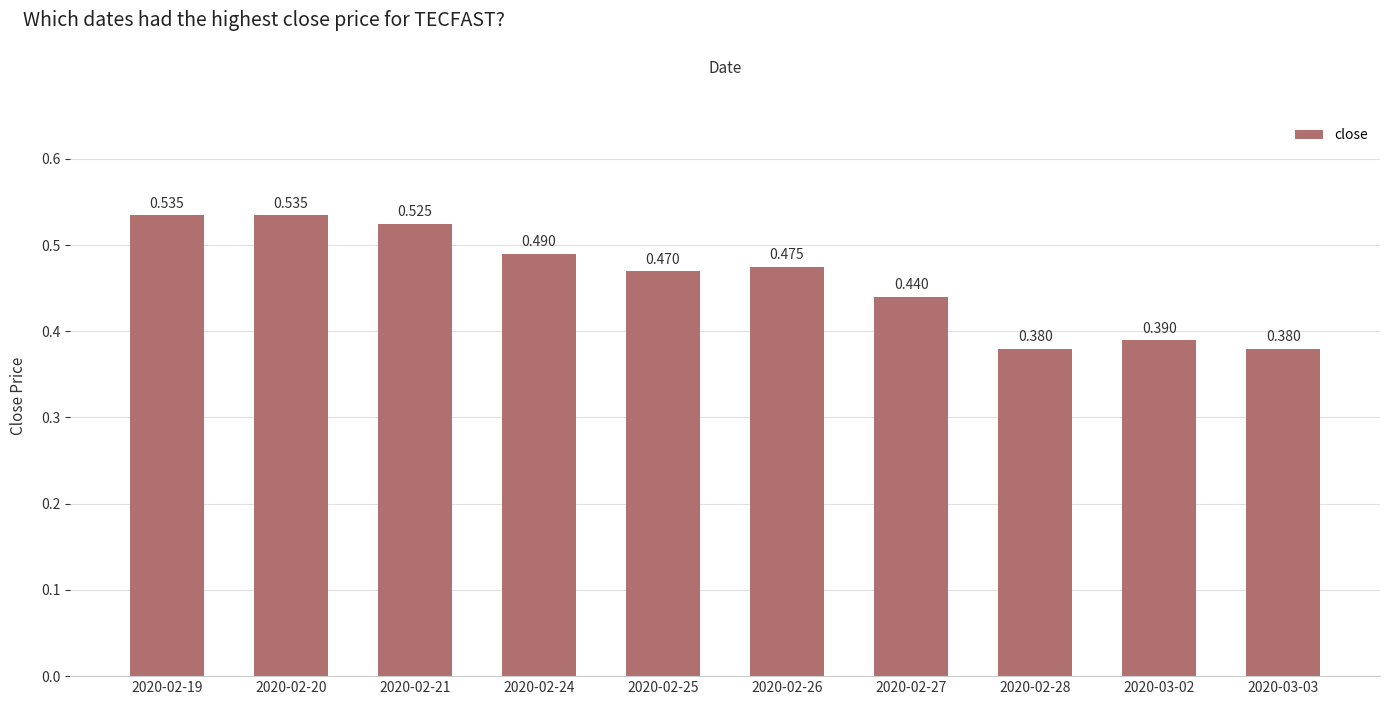

Is it true that the value at 2020-02-27 is 0.1?

False